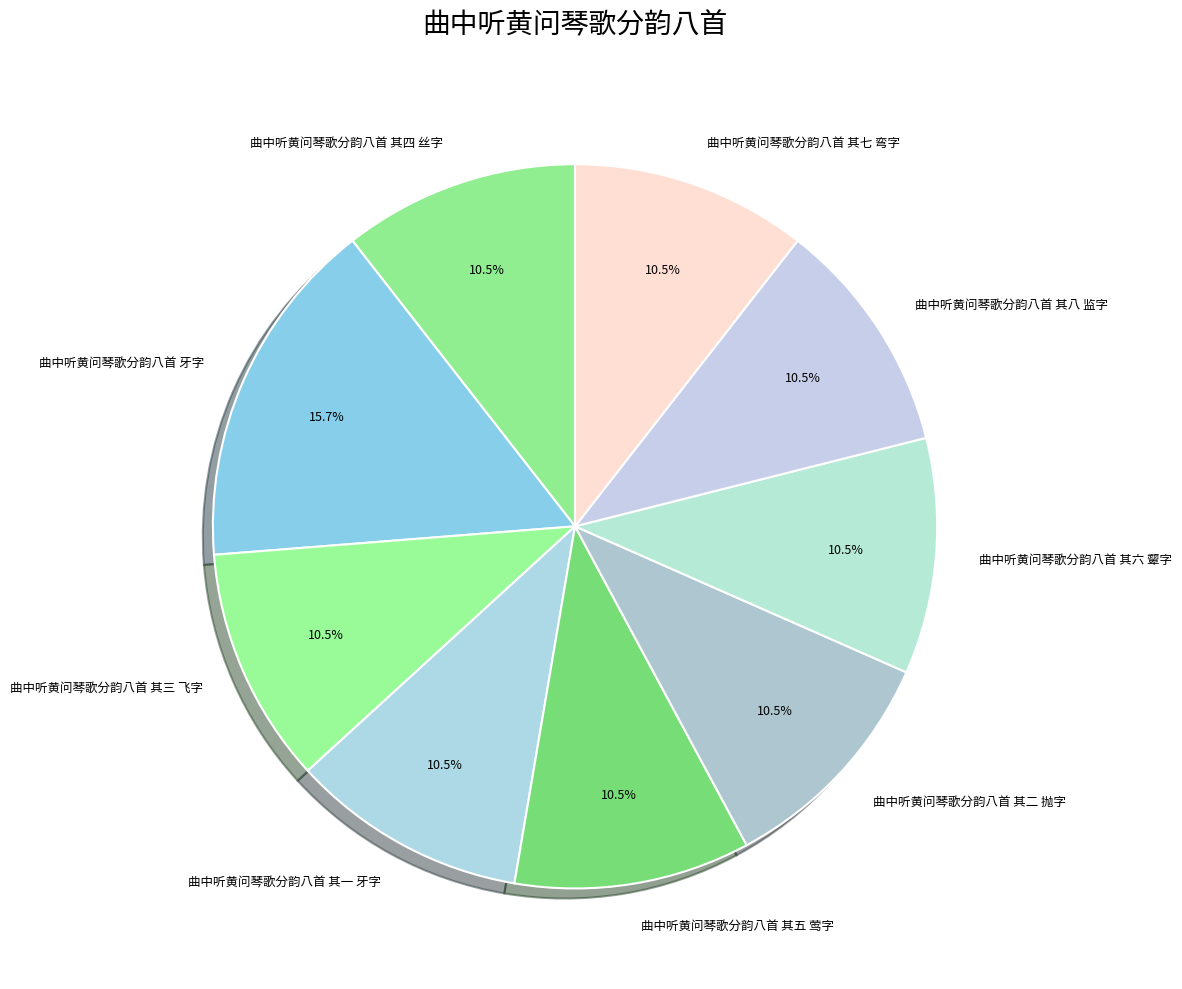

To the nearest percent, what is the difference between the largest and smallest slice percentages?

5%